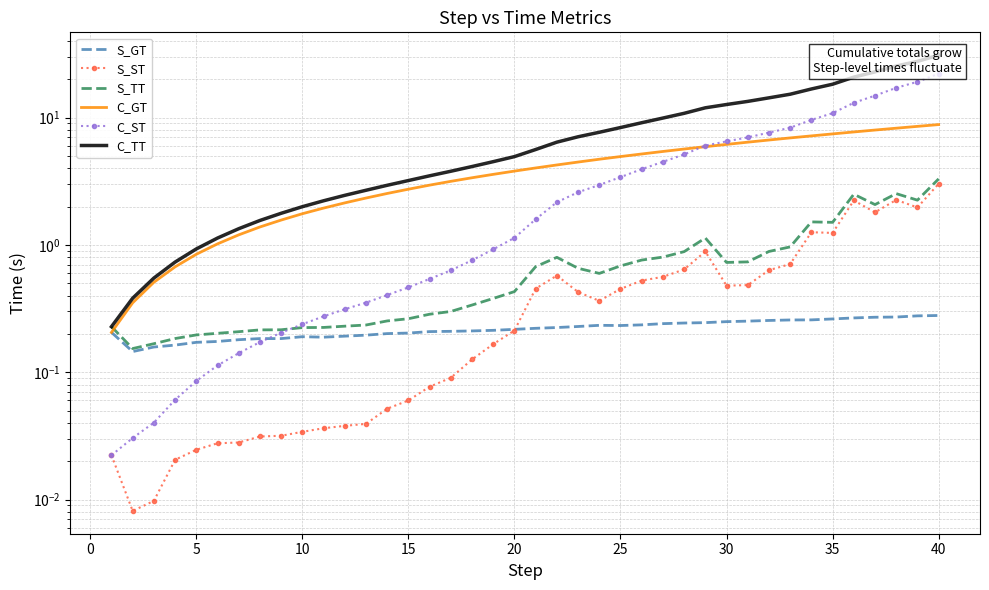

What is the minimum value for C_TT?

0.2